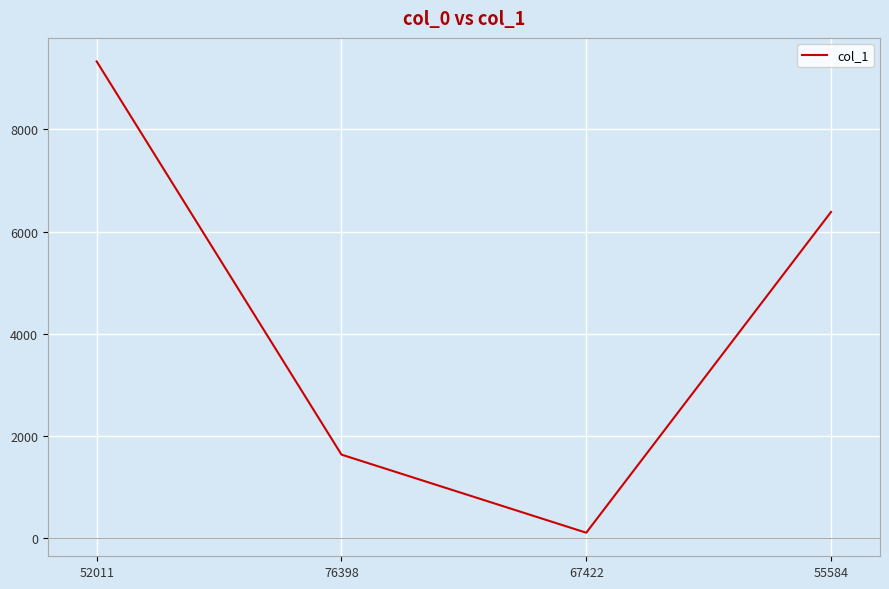

What is the maximum value shown in the chart?

9329.4